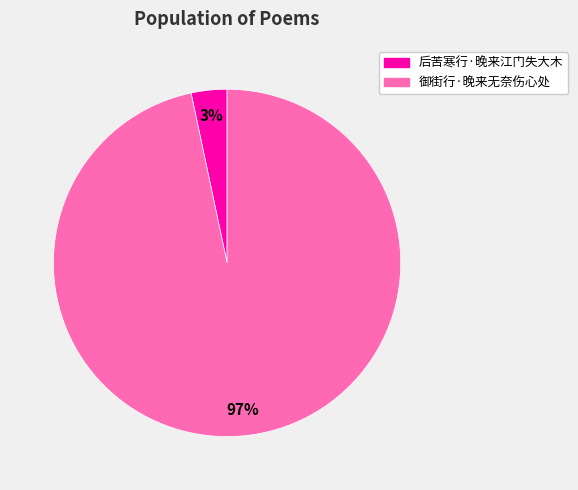

Between 御街行·晚来无奈伤心处 and 后苦寒行·晚来江门失大木, which is larger?

御街行·晚来无奈伤心处